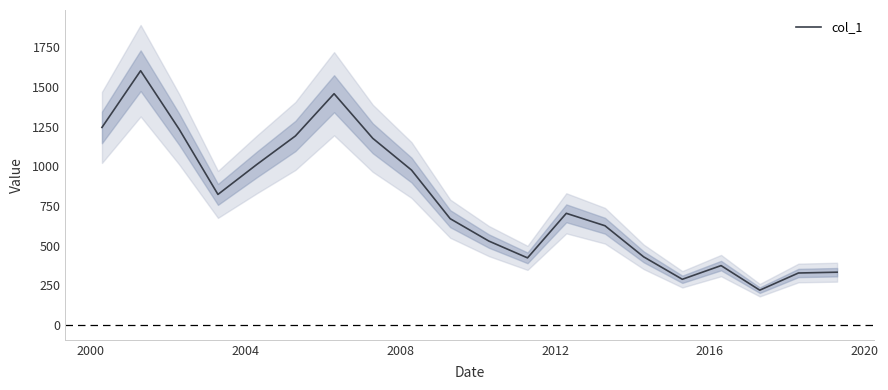

What is the difference between the second highest and minimum values?

1239.7